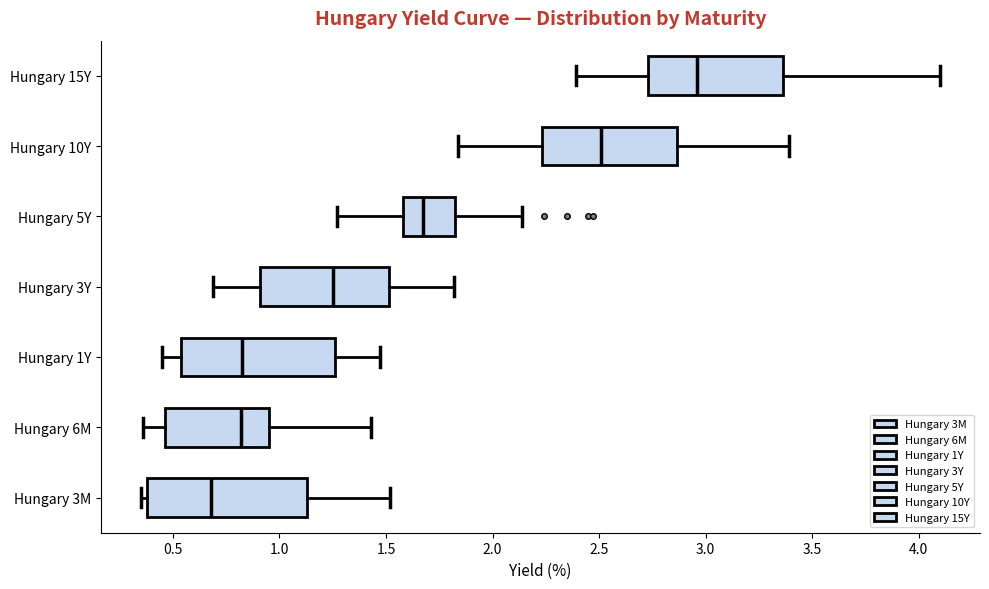

Which box has the furthest to the left median line?

Hungary 3M